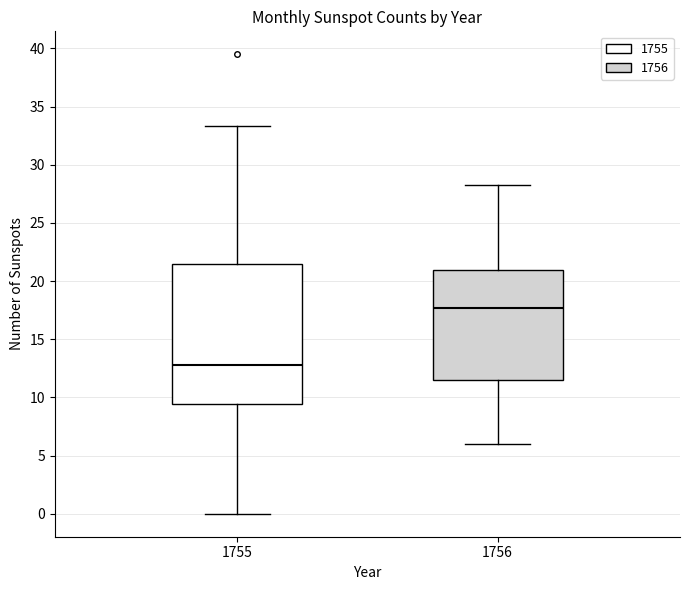

Reading left to right, read every box against the y-axis: the position of its median line, the range the box covers, and the ends of its whiskers. The values are not printed on the chart, so give them approximately, as read against the axis.

1755: median 13.0, box 9.5 to 21.5, whiskers 0.0 to 33.5
1756: median 17.5, box 11.5 to 21.0, whiskers 6.0 to 28.5